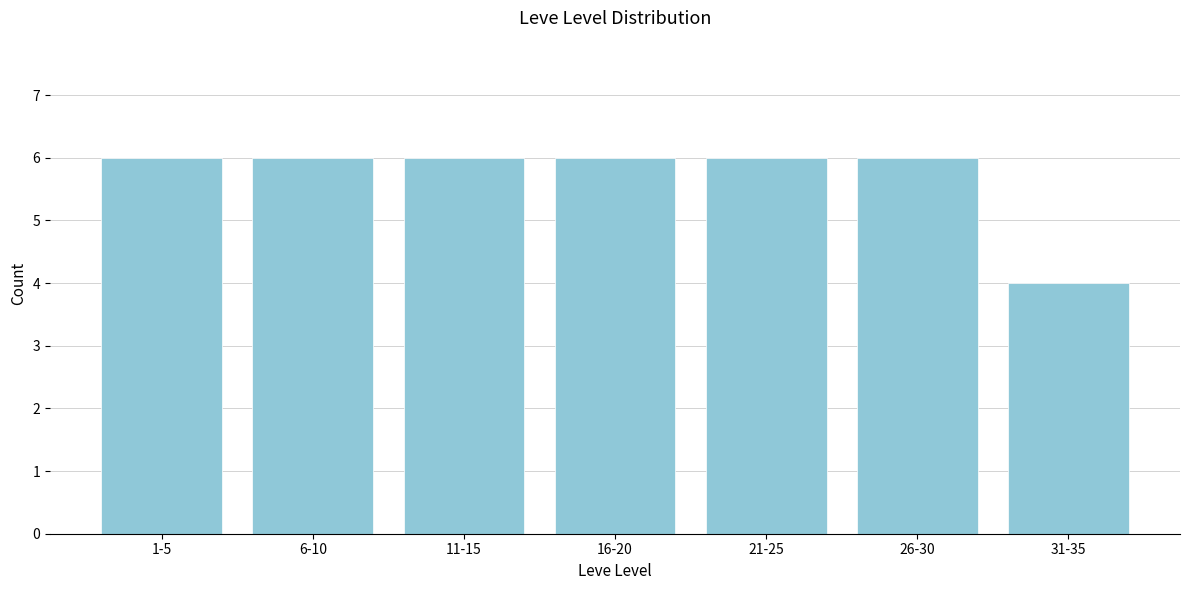

Reading left to right, list all the values displayed in this chart.

6	6	6	6	6	6	4